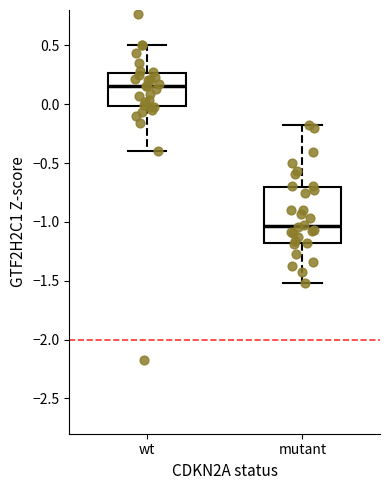

Comparing the boxes themselves (not the whiskers), which one is the tallest?

mutant